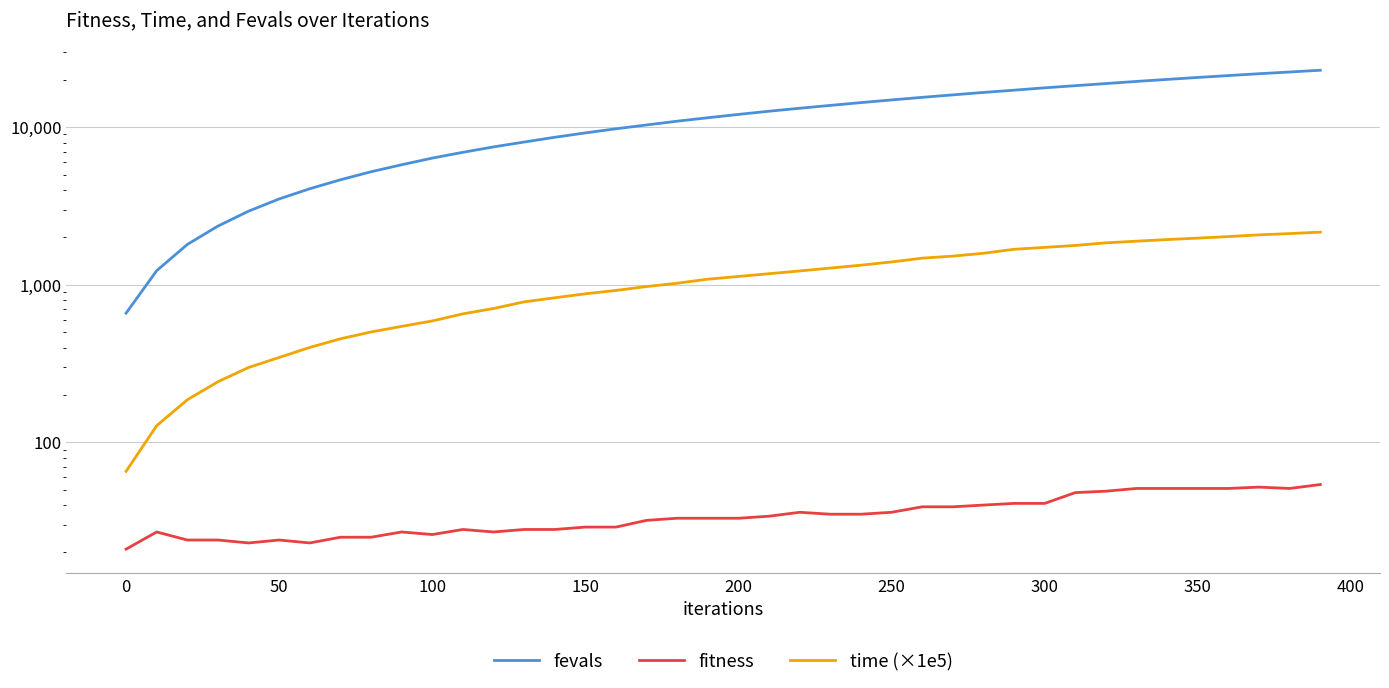

What is the value of the fevals point at the 7th from the left?

4074.0